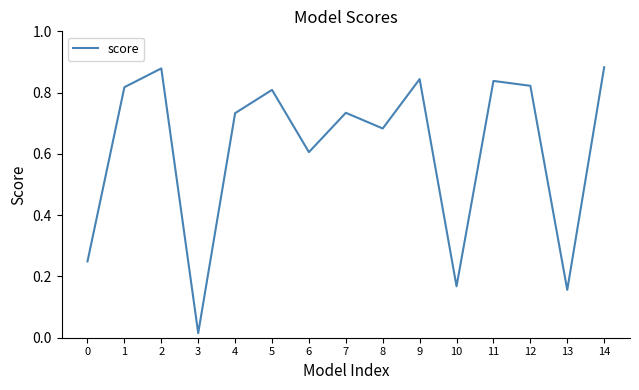

True or false: the data shows 0.8 at 9.

True